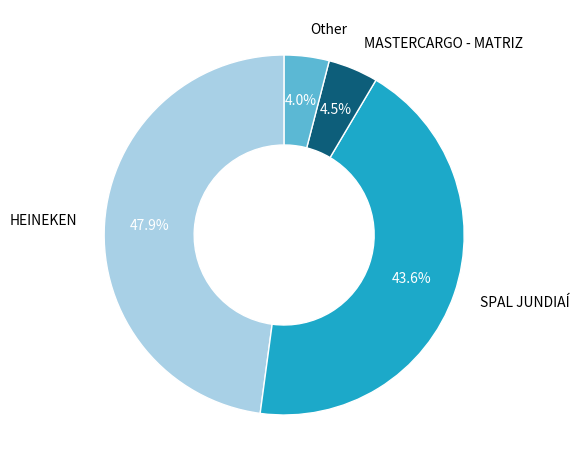

Does any single category account for the majority?

No